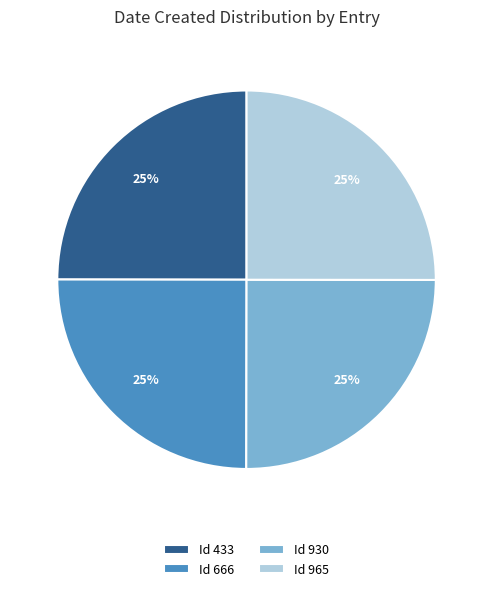

Is there any slice that represents more than half of the pie?

No